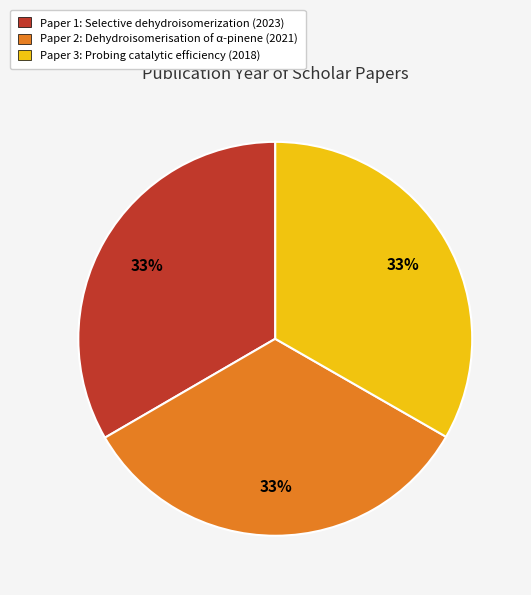

How many segments does this pie chart have?

3